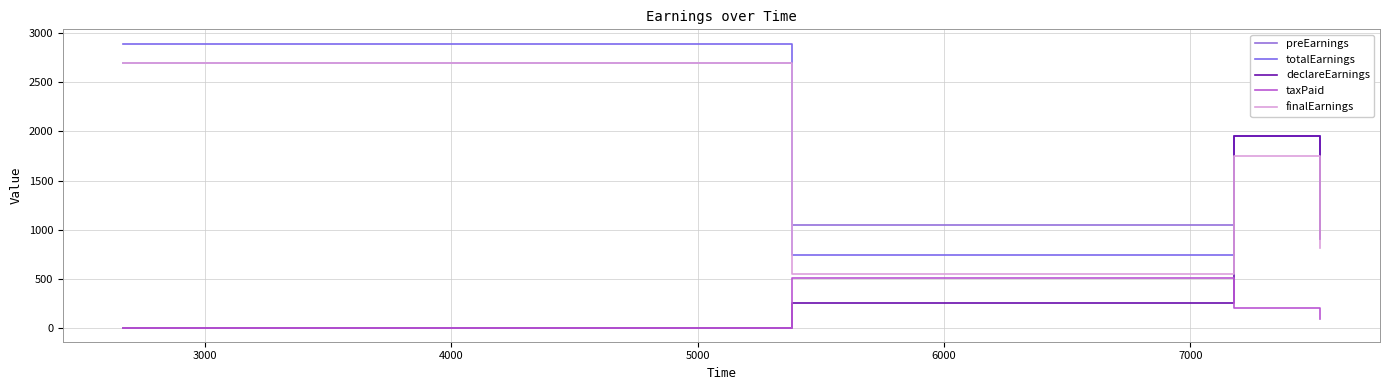

How many lines are shown in the chart?

5